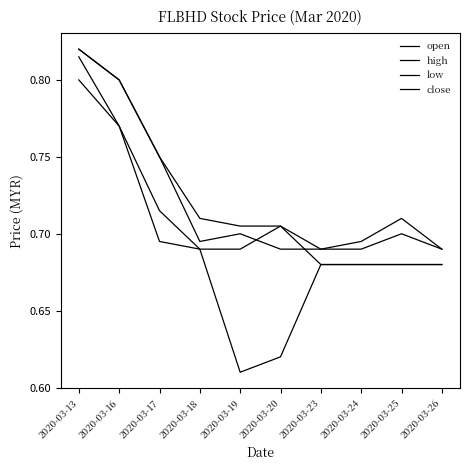

Does the chart have visible grid lines?

No